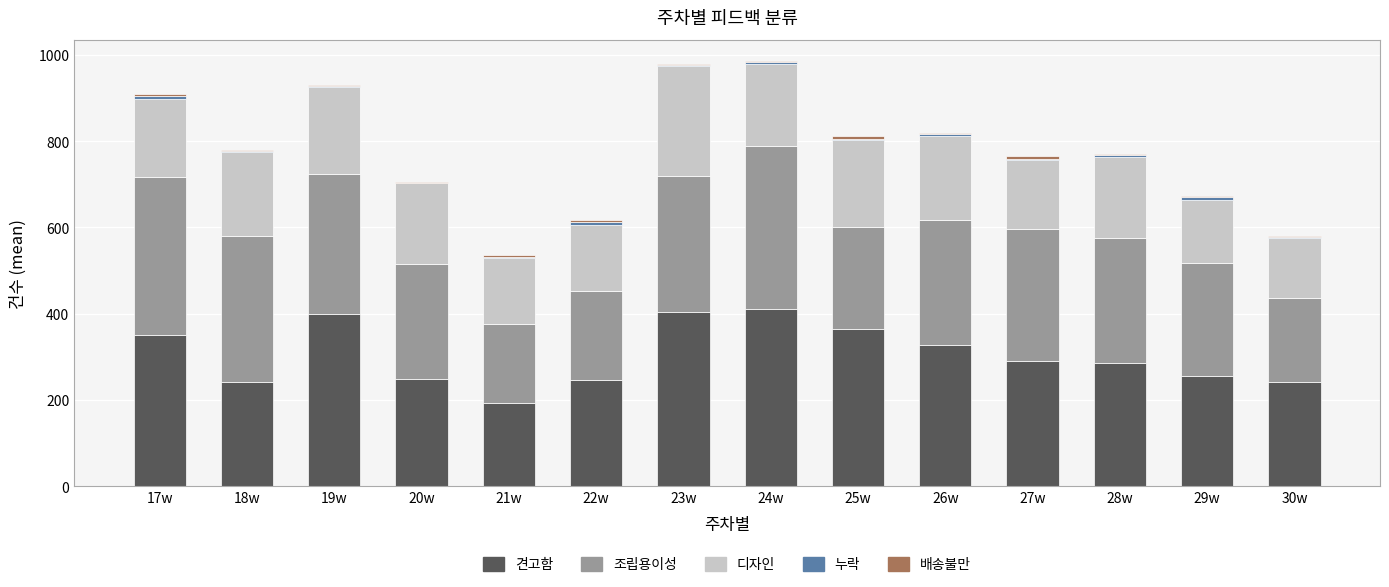

The value of 견고함 at 26w is 328. True or false?

True